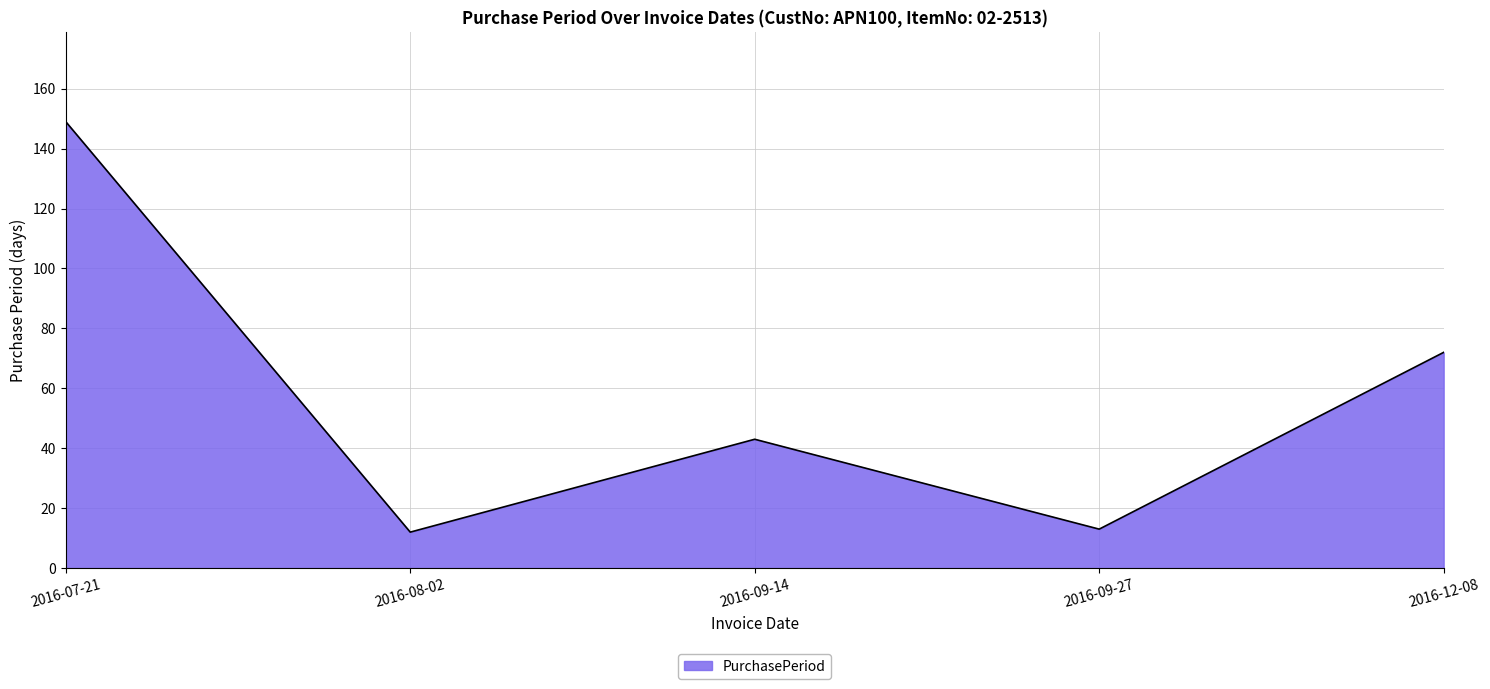

At which category does the data reach its first local peak?

2016-09-14